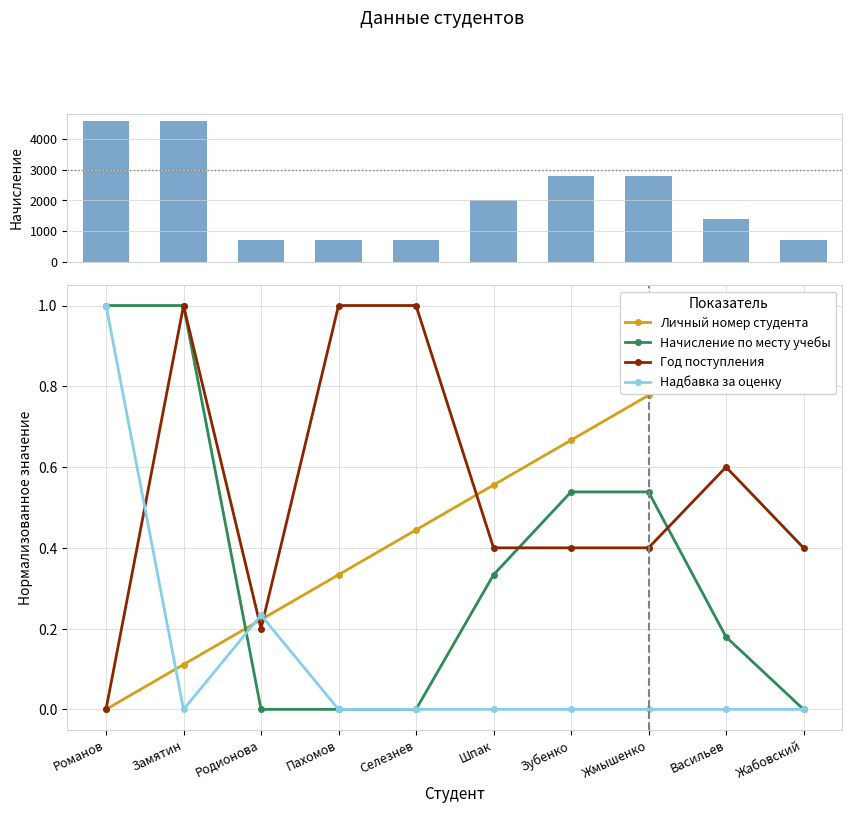

Reading right to left, list all the values displayed in this chart.

Личный номер студента: Жабовский=1.0	Васильев=0.9	Жмышенко=0.8	Зубенко=0.7	Шпак=0.6	Селезнев=0.4	Пахомов=0.3	Родионова=0.2	Замятин=0.1	Романов=0.0
Начисление по месту учебы: Жабовский=0.0	Васильев=0.2	Жмышенко=0.5	Зубенко=0.5	Шпак=0.3	Селезнев=0.0	Пахомов=0.0	Родионова=0.0	Замятин=1.0	Романов=1.0
Год поступления: Жабовский=0.4	Васильев=0.6	Жмышенко=0.4	Зубенко=0.4	Шпак=0.4	Селезнев=1.0	Пахомов=1.0	Родионова=0.2	Замятин=1.0	Романов=0.0
Надбавка за оценку: Жабовский=0.0	Васильев=0.0	Жмышенко=0.0	Зубенко=0.0	Шпак=0.0	Селезнев=0.0	Пахомов=0.0	Родионова=0.2	Замятин=0.0	Романов=1.0